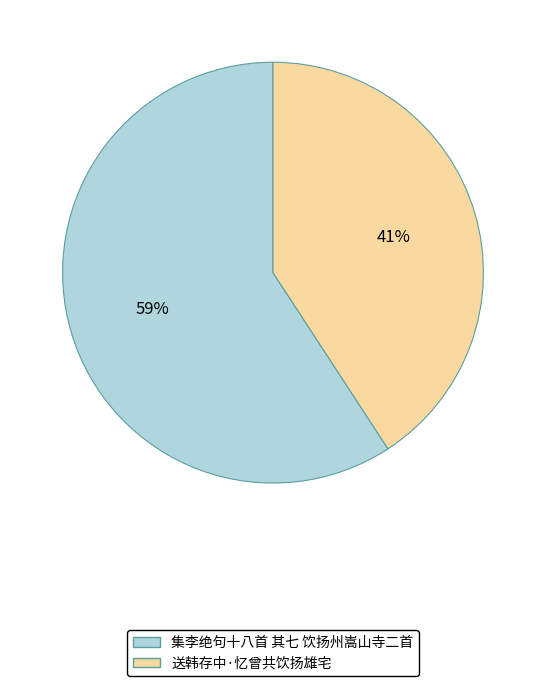

Is the sum of 集李绝句十八首 其七 饮扬州嵩山寺二首 and 送韩存中·忆曾共饮扬雄宅 greater than half?

Yes